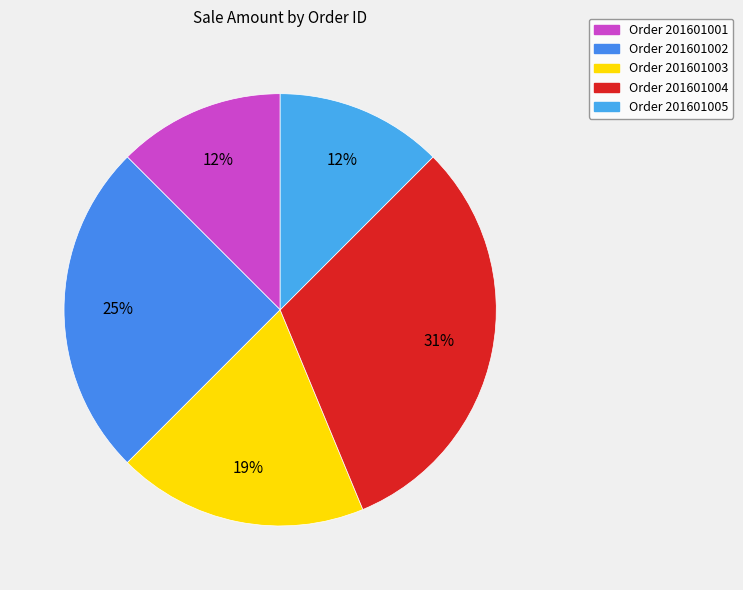

How many segments does this pie chart have?

5